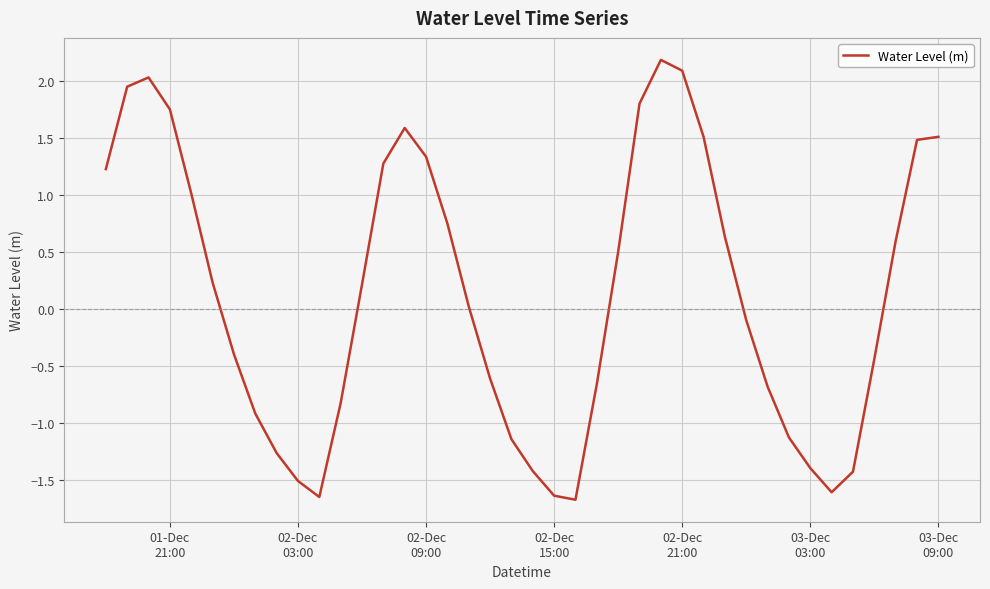

What is the smallest value displayed?

-1.7